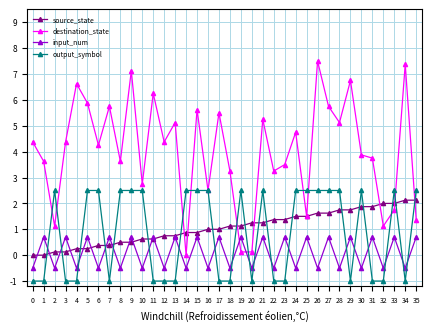

Between 8 and 11, which series saw the biggest shift?

output_symbol